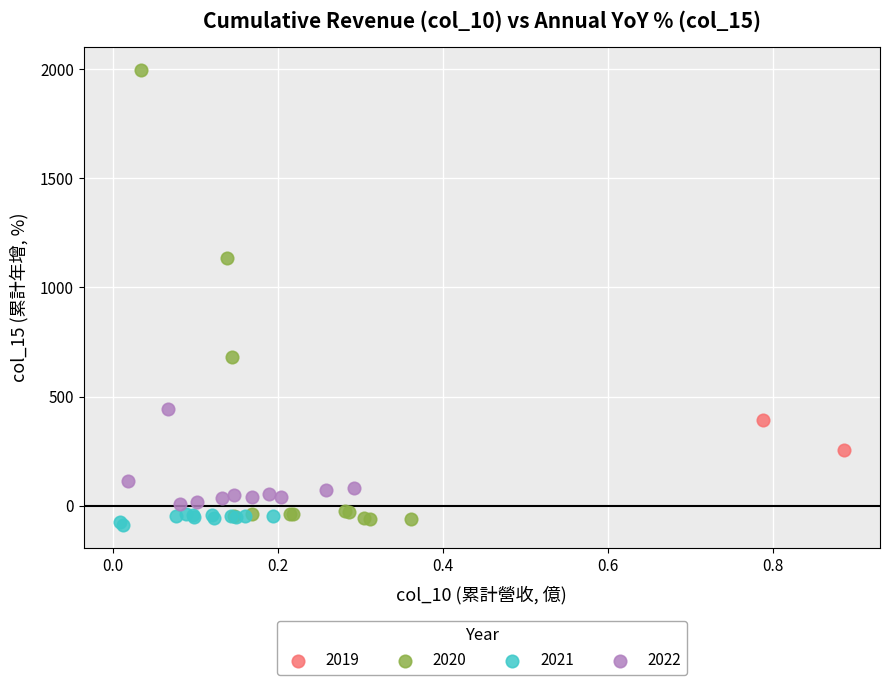

Which series has the widest spread of Y values?

2020